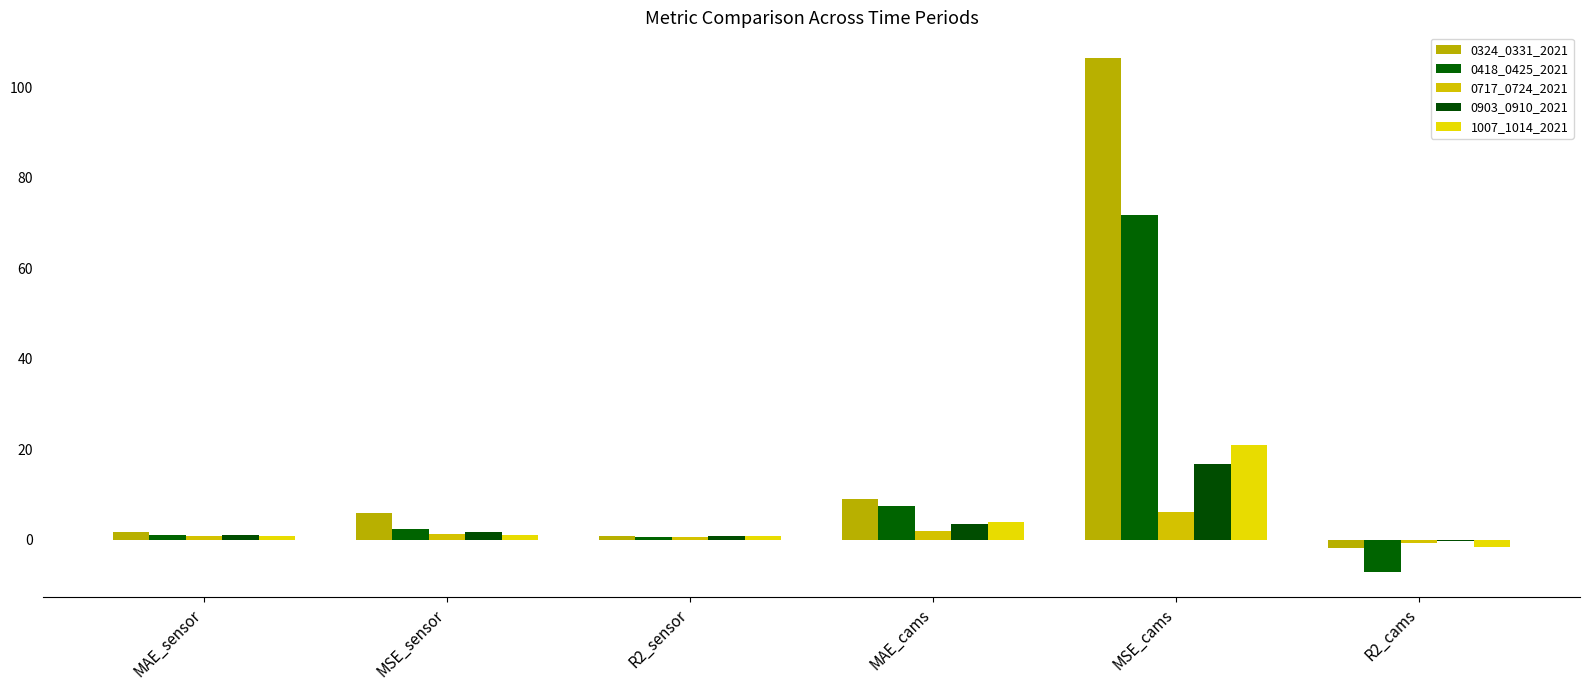

What are all the series names shown in the legend?

0324_0331_2021, 0418_0425_2021, 0717_0724_2021, 0903_0910_2021, 1007_1014_2021